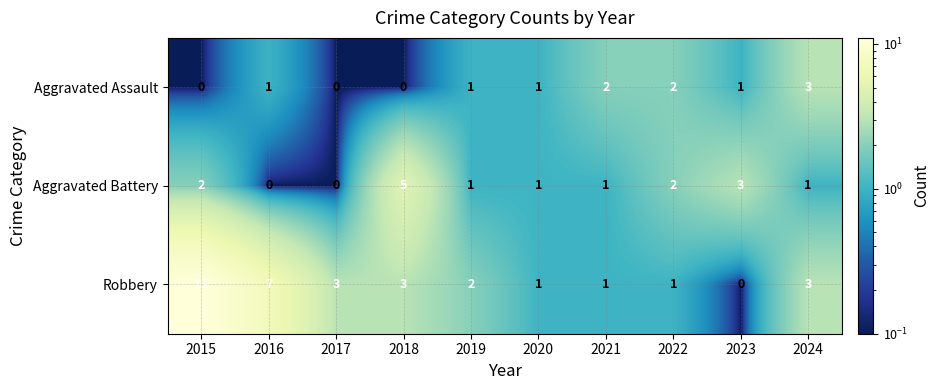

The Robbery series shows 7 at 2016. True or false?

True